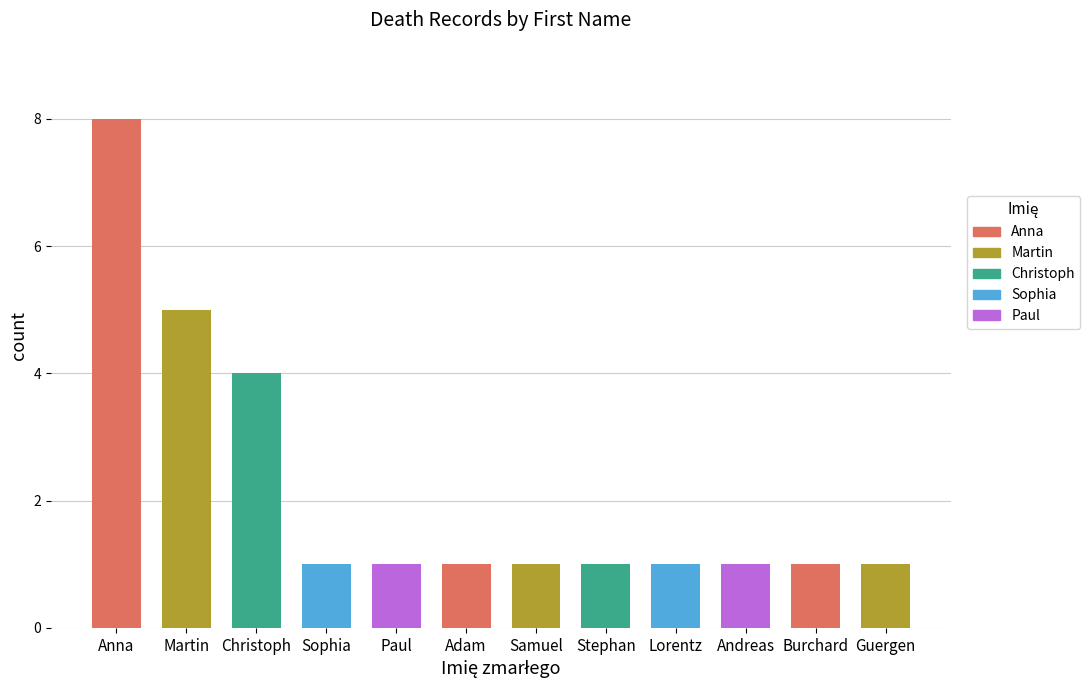

At which category does the chart reach its minimum across all series?

Sophia